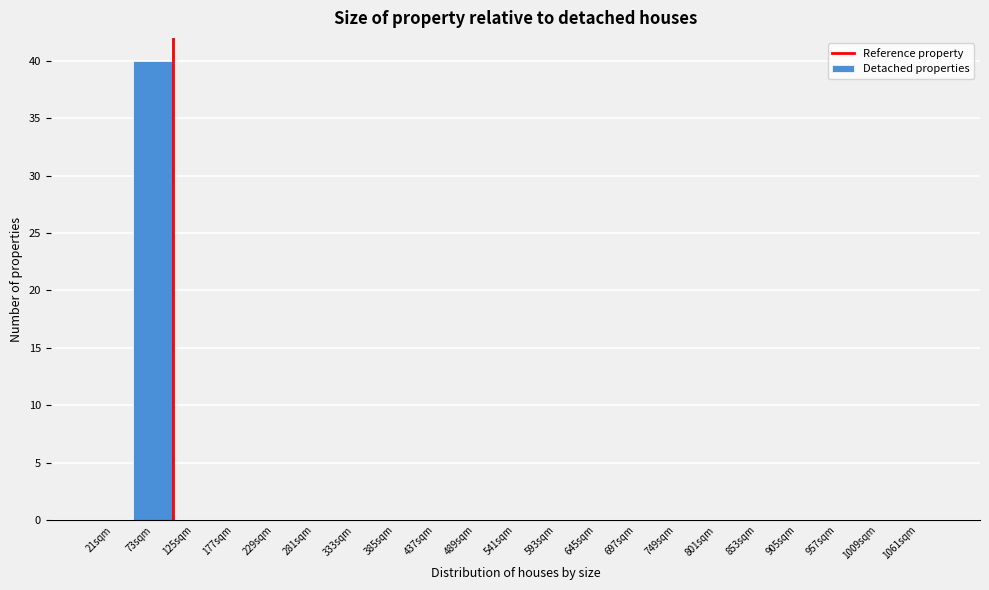

Reading left to right, list all the values displayed in this chart.

21sqm=0	73sqm=40	125sqm=0	177sqm=0	229sqm=0	281sqm=0	333sqm=0	385sqm=0	437sqm=0	489sqm=0	541sqm=0	593sqm=0	645sqm=0	697sqm=0	749sqm=0	801sqm=0	853sqm=0	905sqm=0	957sqm=0	1009sqm=0	1061sqm=0